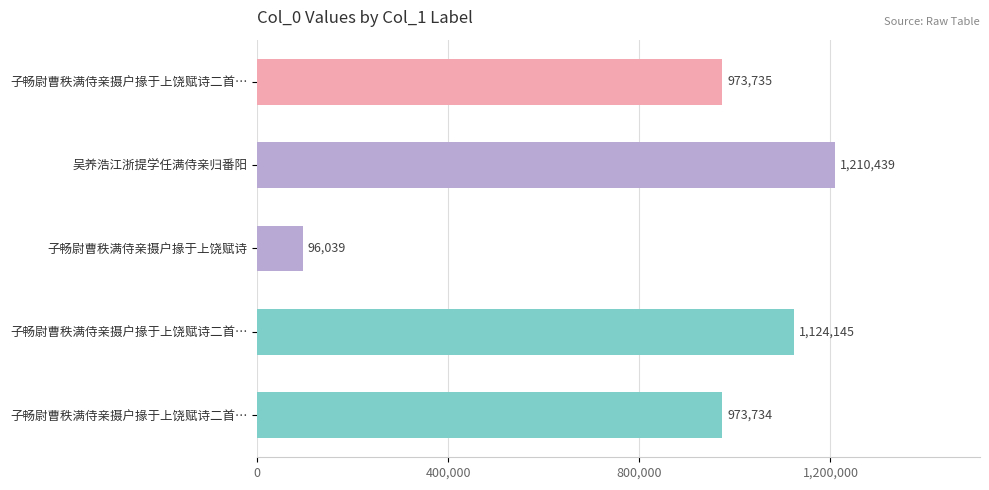

How many bars are there in total?

5